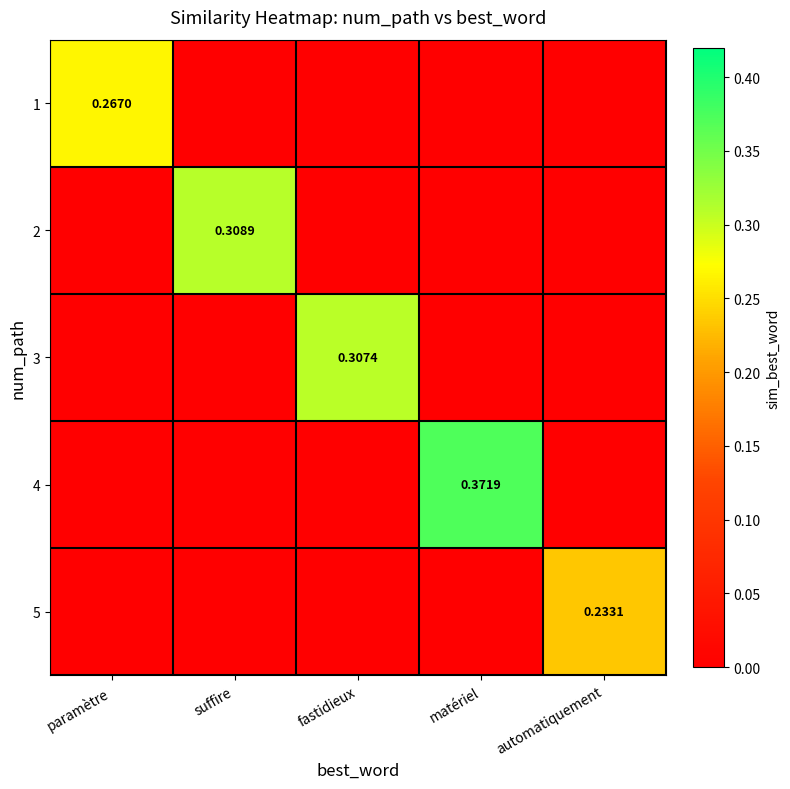

The value of 3 at suffire is 0.1. True or false?

False